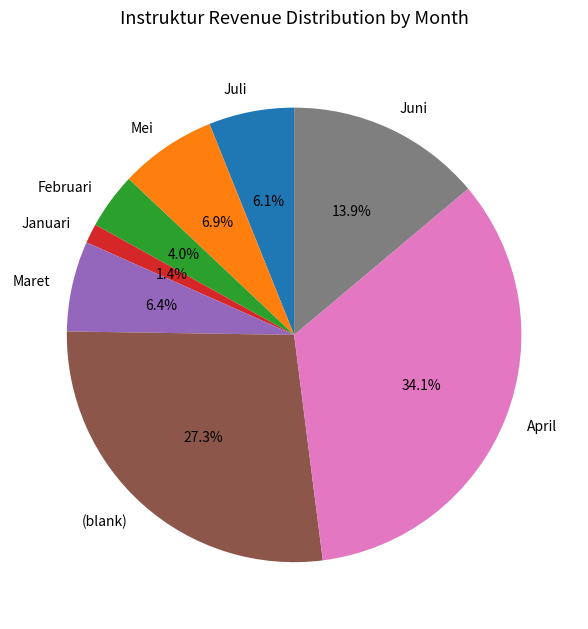

True or false: (blank) accounts for 21% of the total.

False